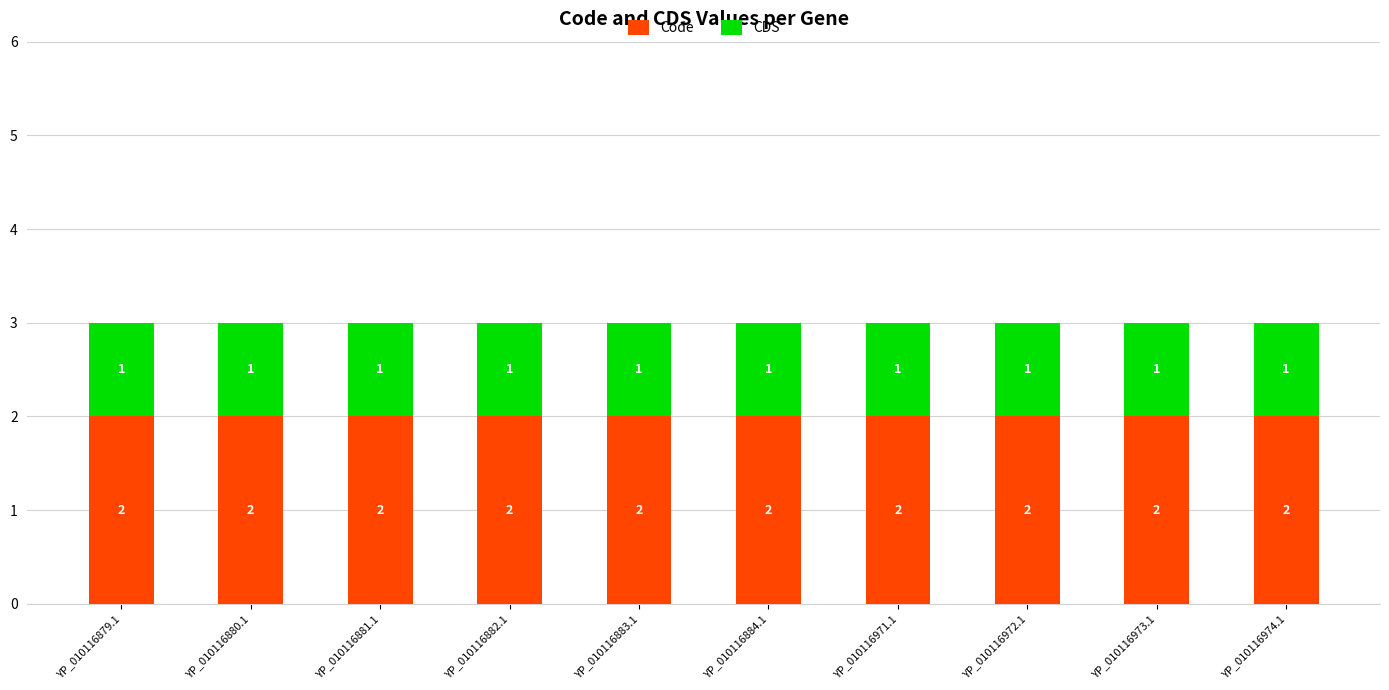

Is it true that Code equals 2 at YP_010116883.1?

True